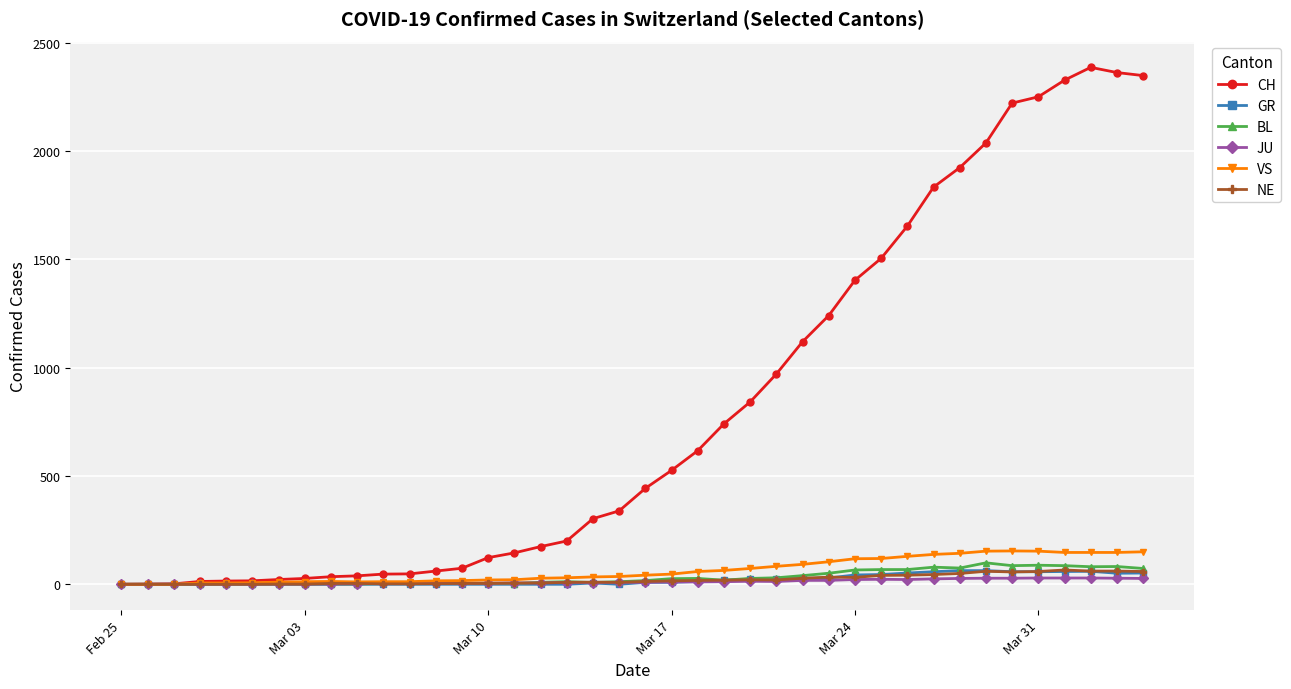

Which series has the largest range (max minus min)?

CH